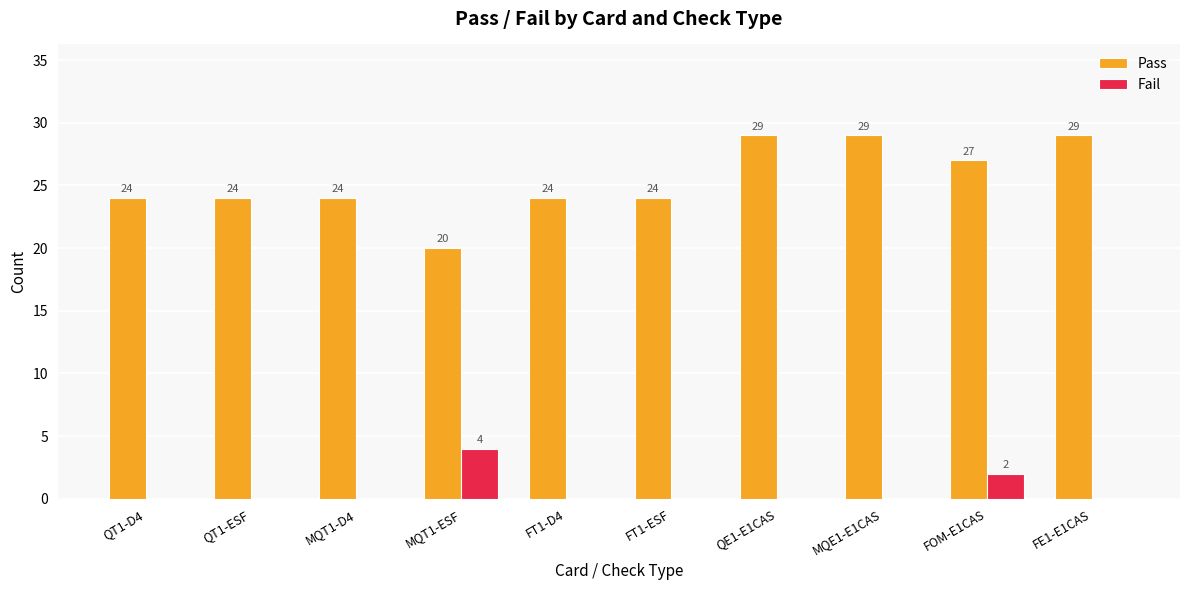

What is the total value across all series at FT1-D4?

24